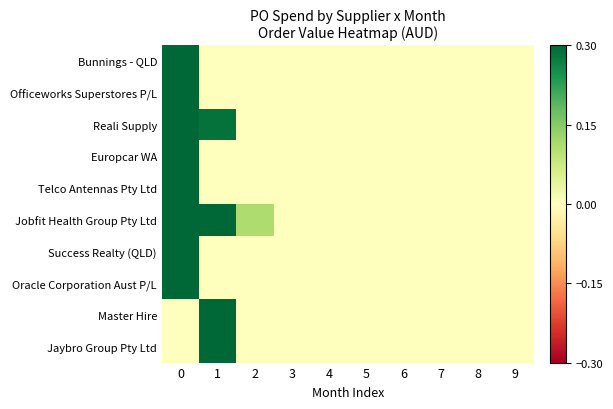

Reading left to right, transcribe all the data shown in this chart.

Bunnings - QLD: 0=0.3	1=0.0	2=0.0	3=0.0	4=0.0	5=0.0	6=0.0	7=0.0	8=0.0	9=0.0
Officeworks Superstores P/L: 0=0.3	1=0.0	2=0.0	3=0.0	4=0.0	5=0.0	6=0.0	7=0.0	8=0.0	9=0.0
Reali Supply: 0=0.3	1=0.3	2=0.0	3=0.0	4=0.0	5=0.0	6=0.0	7=0.0	8=0.0	9=0.0
Europcar WA: 0=0.3	1=0.0	2=0.0	3=0.0	4=0.0	5=0.0	6=0.0	7=0.0	8=0.0	9=0.0
Telco Antennas Pty Ltd: 0=0.3	1=0.0	2=0.0	3=0.0	4=0.0	5=0.0	6=0.0	7=0.0	8=0.0	9=0.0
Jobfit Health Group Pty Ltd: 0=0.3	1=0.3	2=0.1	3=0.0	4=0.0	5=0.0	6=0.0	7=0.0	8=0.0	9=0.0
Success Realty (QLD): 0=0.3	1=0.0	2=0.0	3=0.0	4=0.0	5=0.0	6=0.0	7=0.0	8=0.0	9=0.0
Oracle Corporation Aust P/L: 0=0.3	1=0.0	2=0.0	3=0.0	4=0.0	5=0.0	6=0.0	7=0.0	8=0.0	9=0.0
Master Hire: 0=0.0	1=0.3	2=0.0	3=0.0	4=0.0	5=0.0	6=0.0	7=0.0	8=0.0	9=0.0
Jaybro Group Pty Ltd: 0=0.0	1=0.3	2=0.0	3=0.0	4=0.0	5=0.0	6=0.0	7=0.0	8=0.0	9=0.0